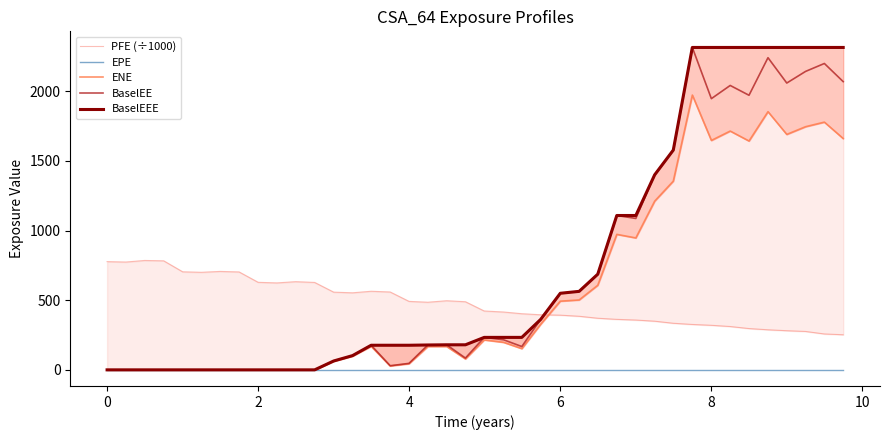

Which series has the largest total across all categories?

BaselEEE